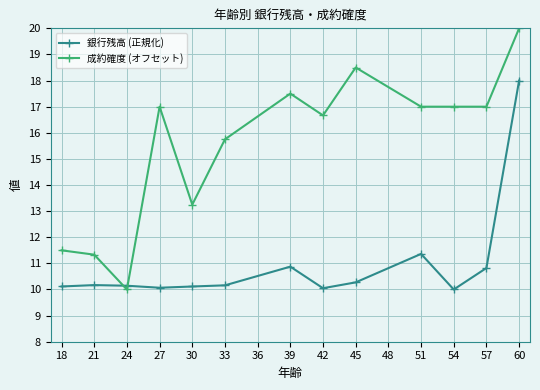

True or false: 銀行残高 (正規化) has more than 0 points higher than both neighbors.

True